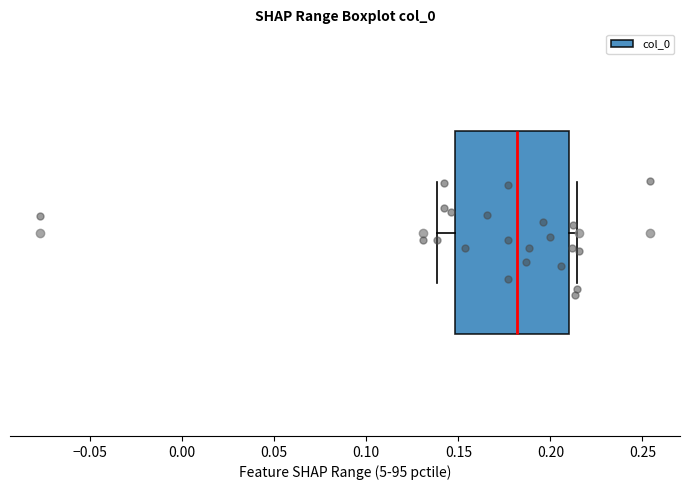

Read this box plot against the x-axis: the position of the median line, the range covered by the box, and the ends of both whiskers. The values are not printed on the chart, so give them approximately, as read against the axis.

median 0.180, box 0.150 to 0.210, whiskers 0.140 to 0.215